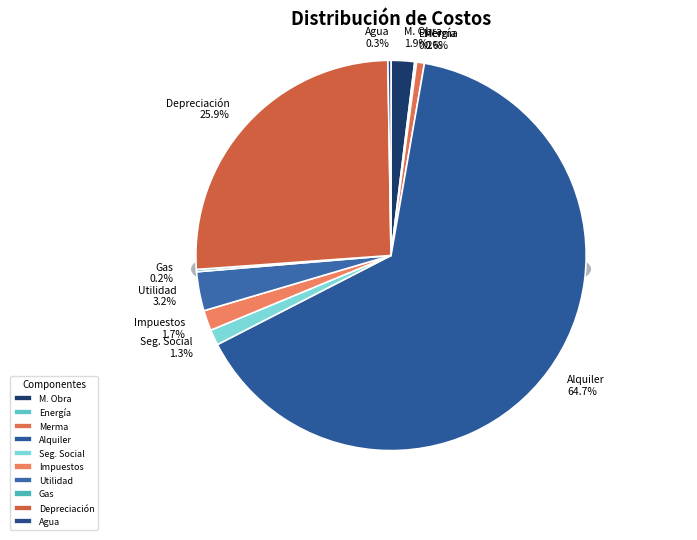

What is the change in value from Costo Alquiler to Costo Agua m3?

-498.0